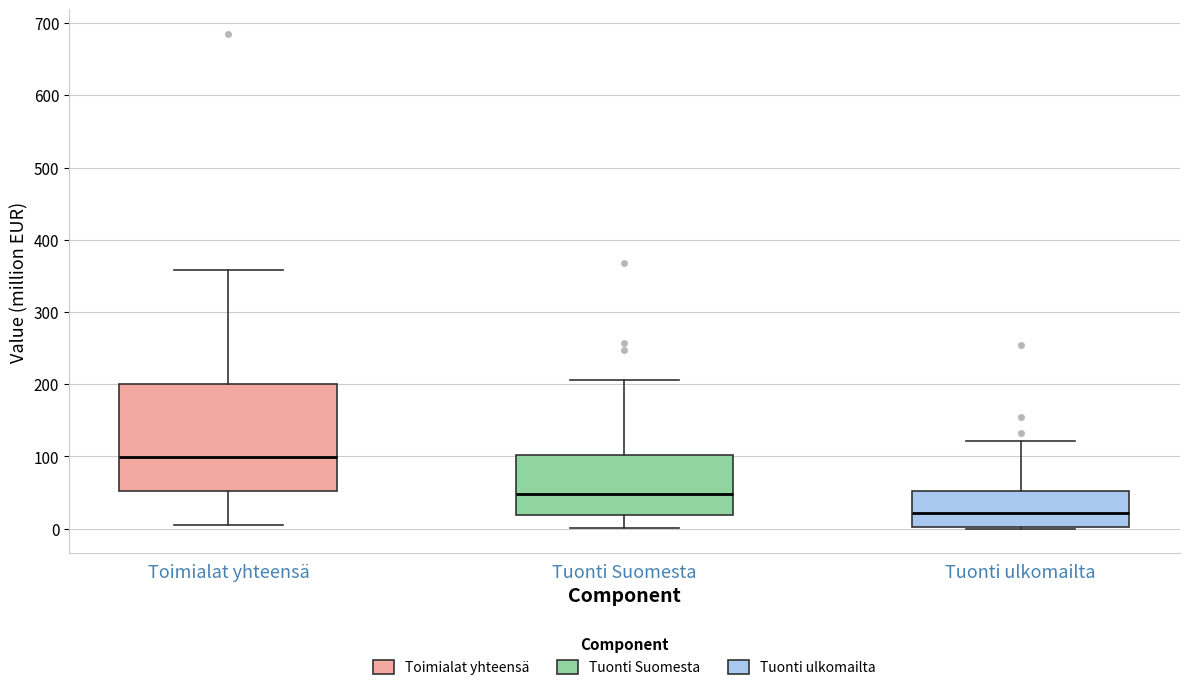

Reading left to right, read every box against the y-axis: the position of its median line, the range the box covers, and the ends of its whiskers. The values are not printed on the chart, so give them approximately, as read against the axis.

Toimialat yhteensä: median 100, box 50 to 200, whiskers 0 to 360
Tuonti Suomesta: median 50, box 20 to 100, whiskers 0 to 210
Tuonti ulkomailta: median 20, box 0 to 50, whiskers 0 to 120